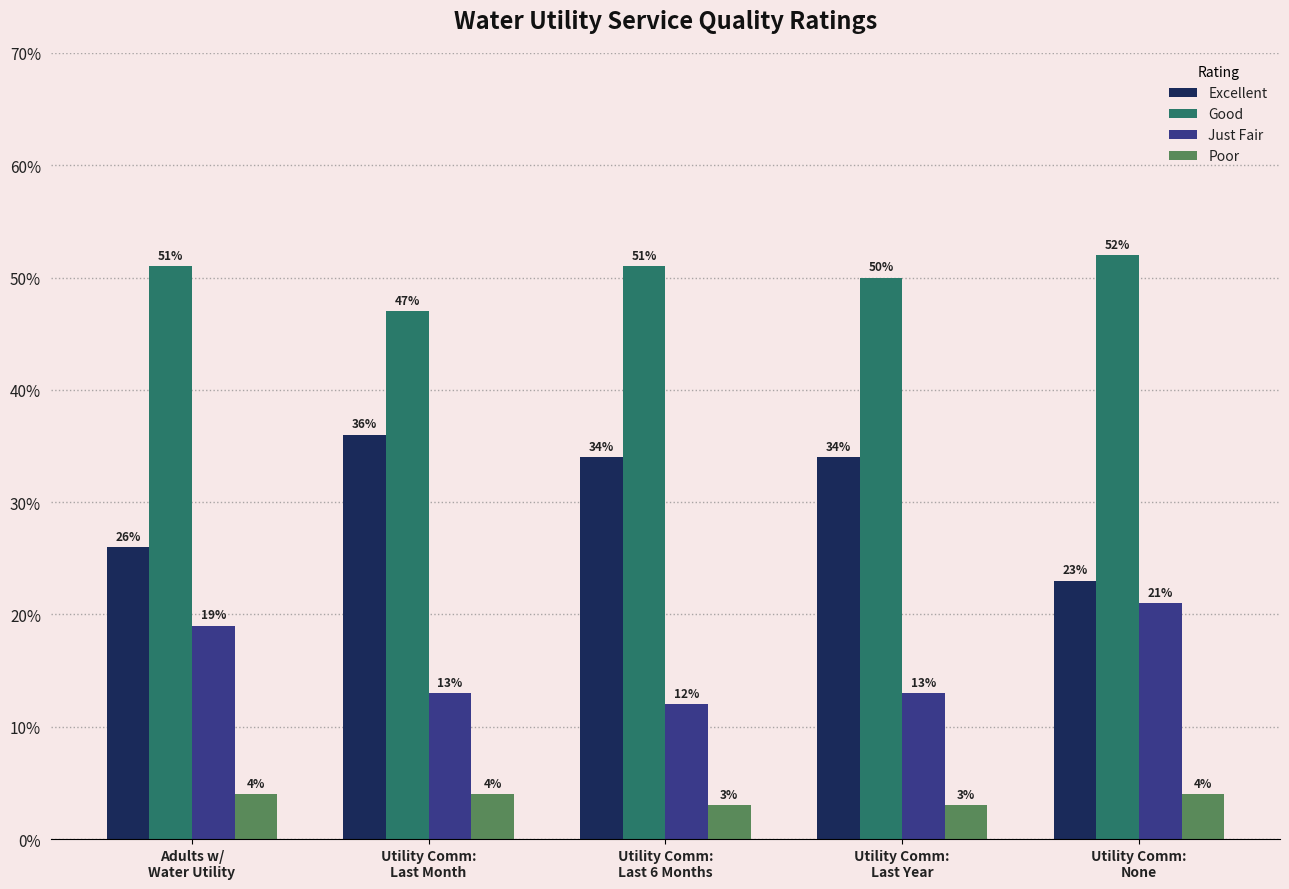

List the labels in order of Poor value, smallest first.

Utility Comm:
Last 6 Months, Utility Comm:
Last Year, Adults w/
Water Utility, Utility Comm:
Last Month, Utility Comm:
None